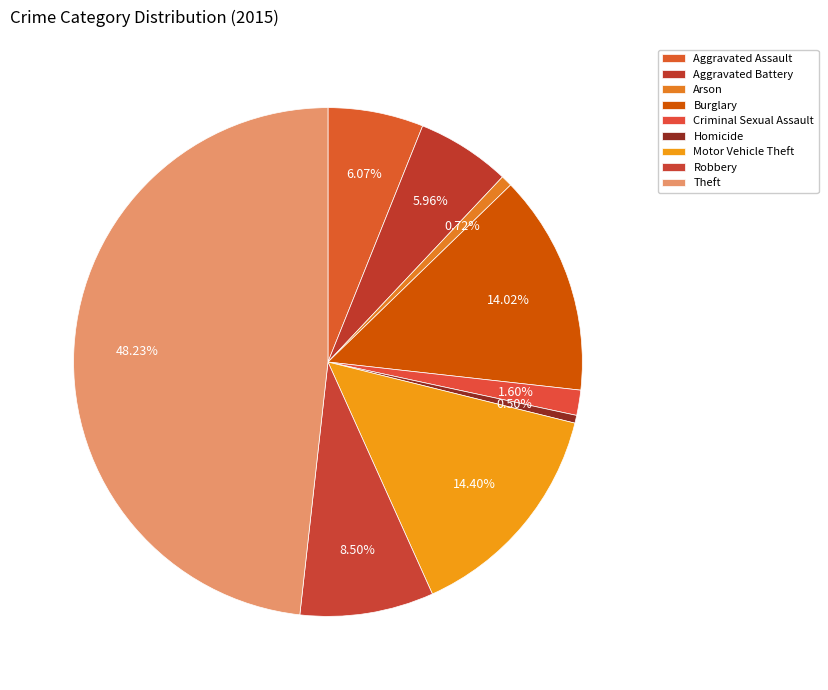

Between Theft and Criminal Sexual Assault, which is larger?

Theft